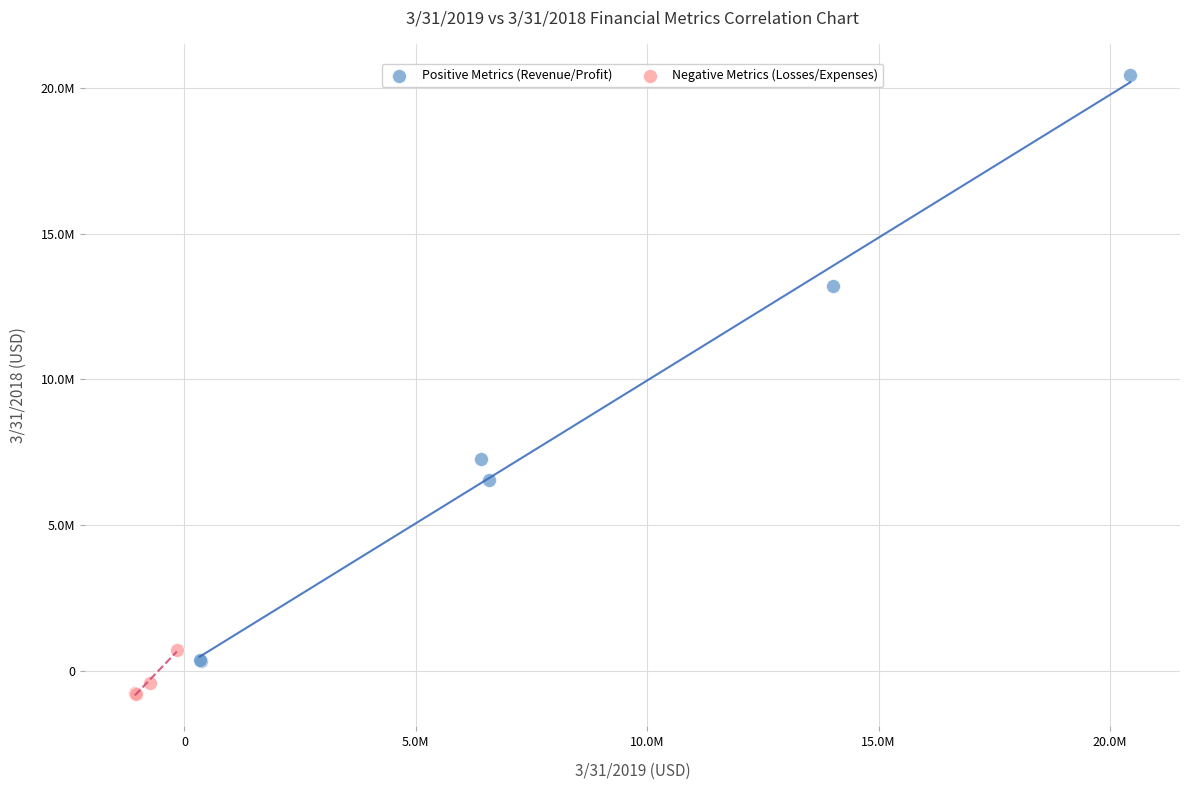

What are all the series names shown in the legend?

Positive Metrics (Revenue/Profit), Negative Metrics (Losses/Expenses)